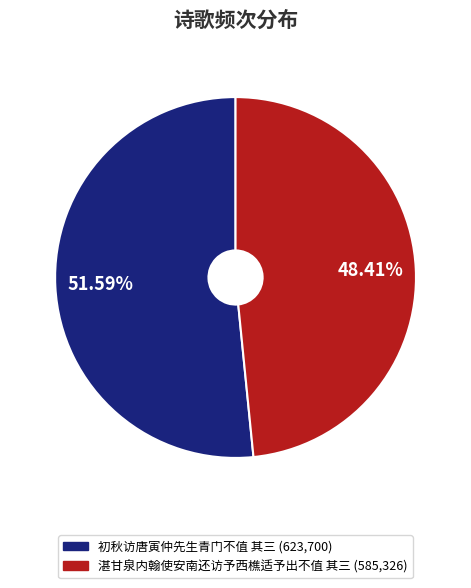

To the nearest percent, what is the average slice percentage?

50%